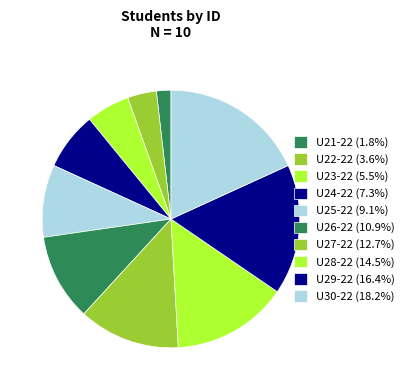

What is the largest slice in the pie chart?

U30-22